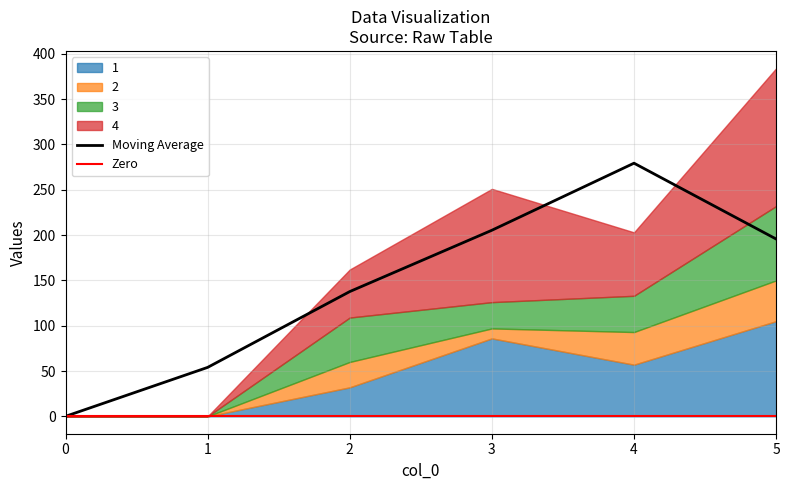

Reading right to left, list all the values displayed in this chart.

1: 105	57	86	32	0	0
2: 45	36	11	28	0	0
3: 82	40	29	49	0	0
4: 152	70	125	53	0	0